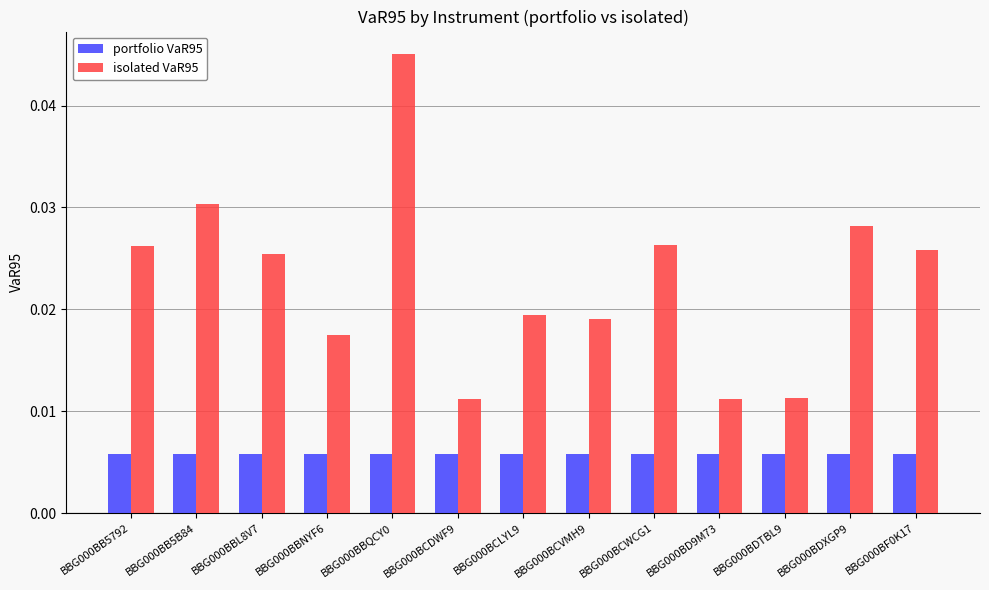

Which series has the largest range (max minus min)?

isolated VaR95